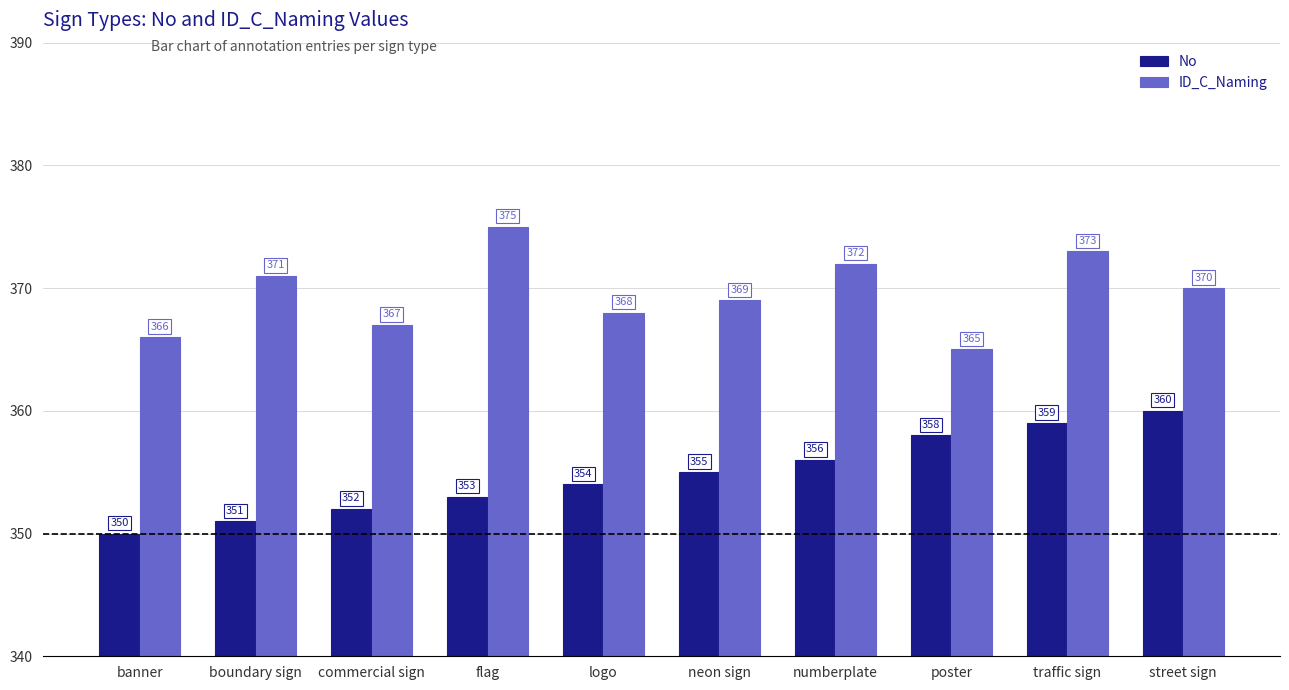

What is the approximate value of No at traffic sign, to the nearest 10?

360